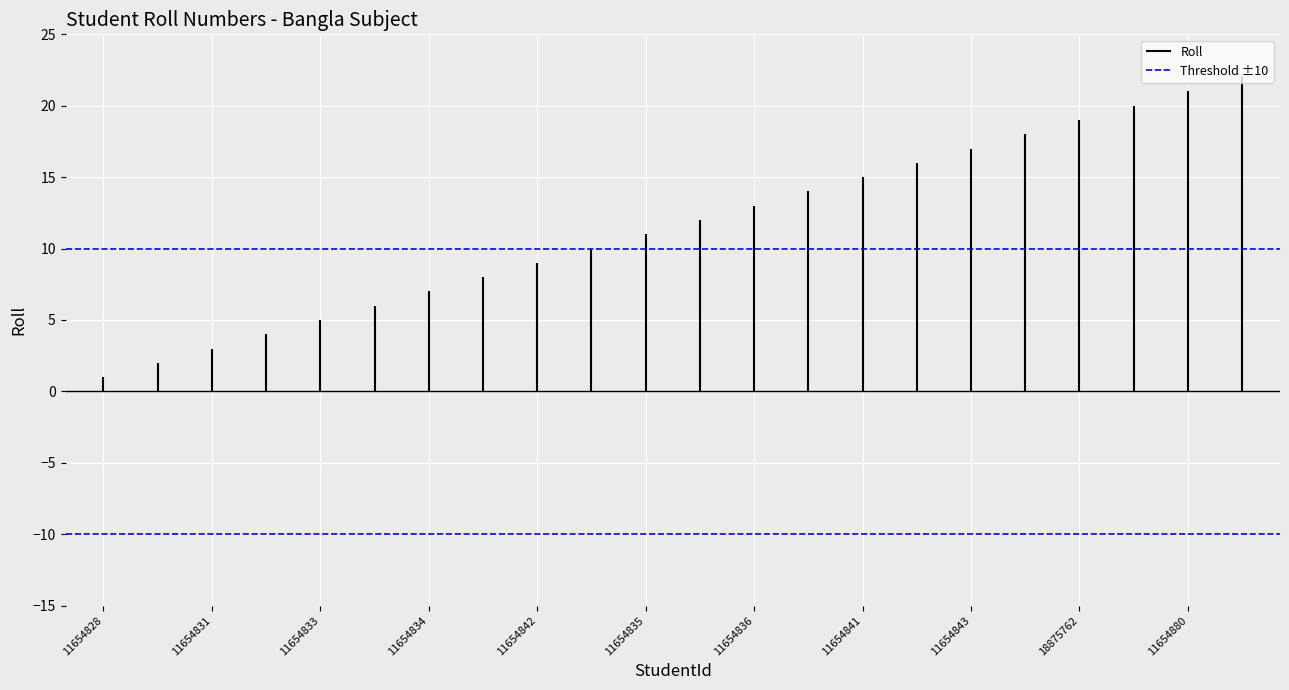

What is the value of the 3rd bar from the left?

3